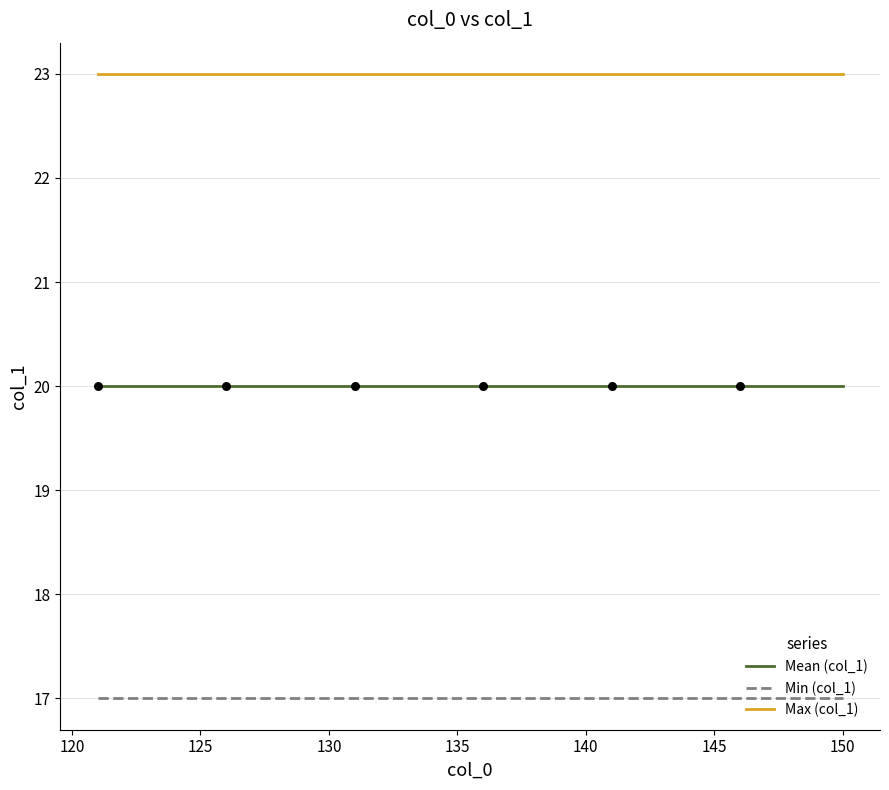

Which series has the largest total across all categories?

Max (col_1)